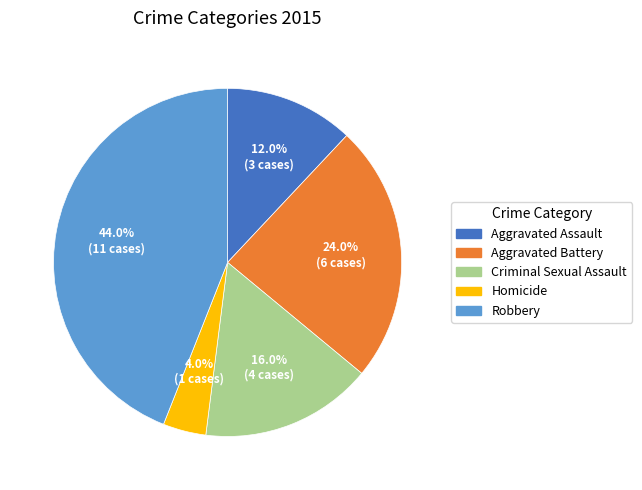

Is the sum of Homicide and Aggravated Assault greater than half?

No